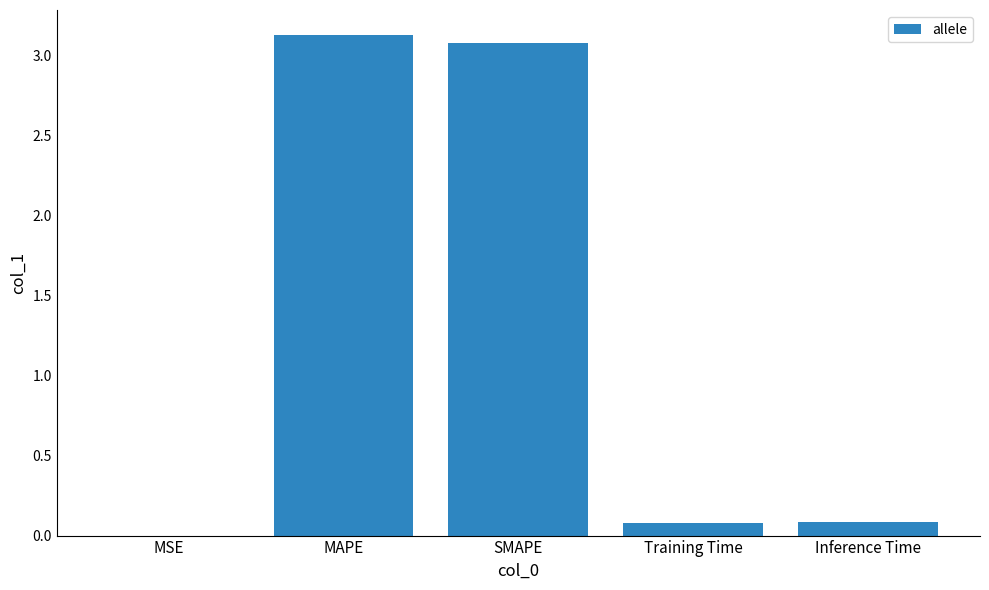

What is the sum of the values at SMAPE and Inference Time?

3.2